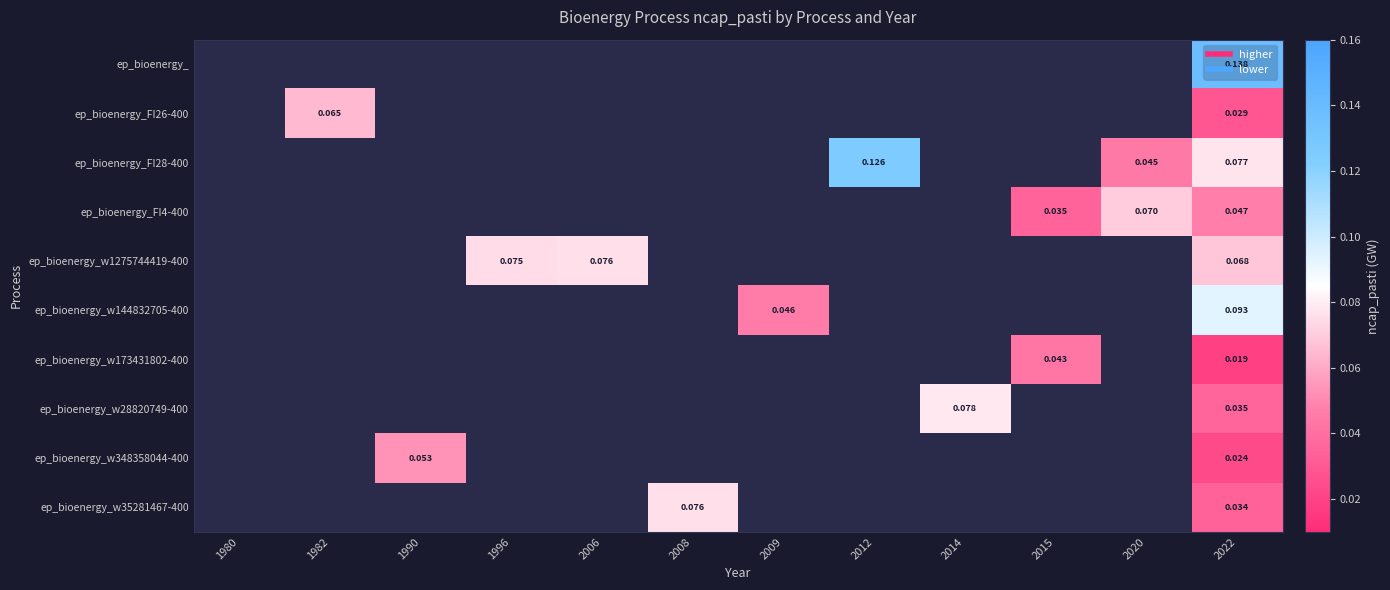

Which label corresponds to the largest value in the chart?

2022